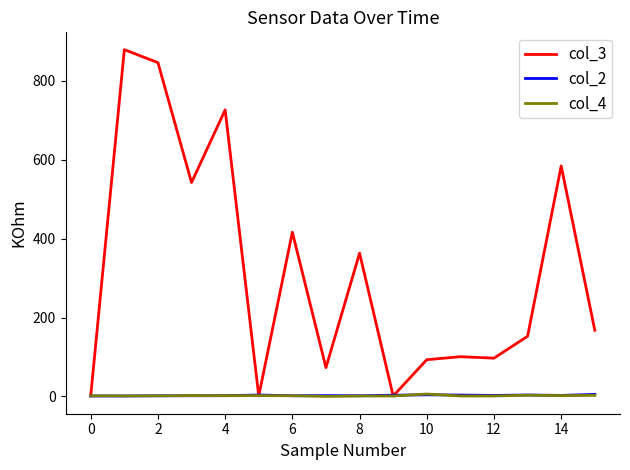

Is this an area chart (filled region under the line)?

No